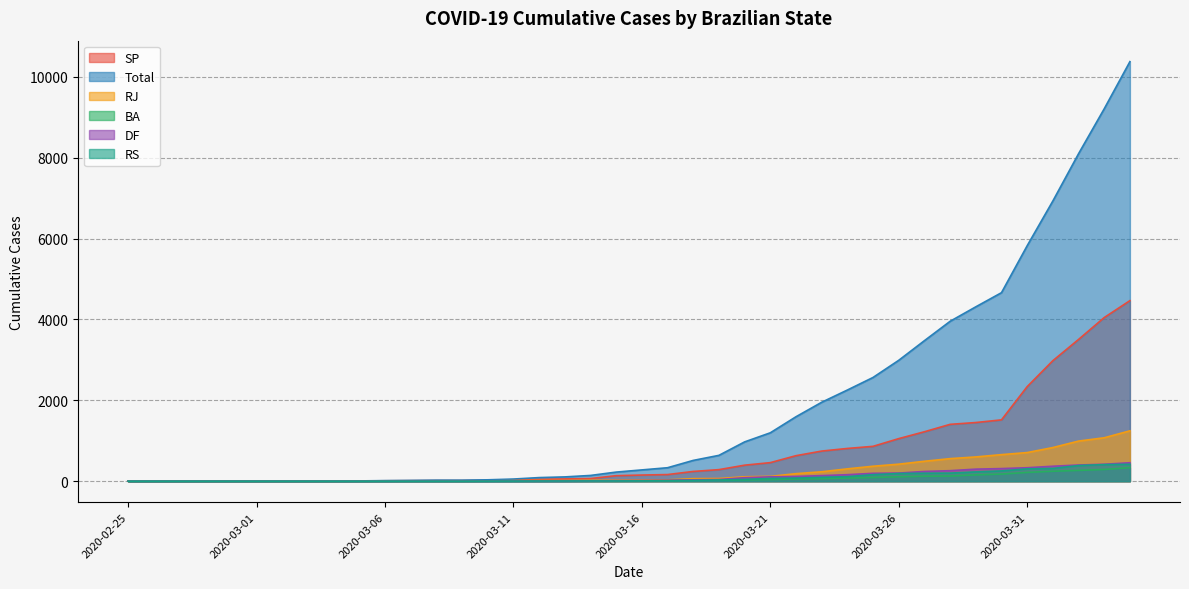

Rank the categories by RJ value from lowest to highest.

2020-02-25, 2020-02-26, 2020-02-27, 2020-02-28, 2020-02-29, 2020-03-01, 2020-03-02, 2020-03-03, 2020-03-04, 2020-03-05, 2020-03-06, 2020-03-07, 2020-03-08, 2020-03-09, 2020-03-10, 2020-03-11, 2020-03-12, 2020-03-13, 2020-03-14, 2020-03-15, 2020-03-16, 2020-03-17, 2020-03-18, 2020-03-19, 2020-03-20, 2020-03-21, 2020-03-22, 2020-03-23, 2020-03-24, 2020-03-25, 2020-03-26, 2020-03-27, 2020-03-28, 2020-03-29, 2020-03-30, 2020-03-31, 2020-04-01, 2020-04-02, 2020-04-03, 2020-04-04